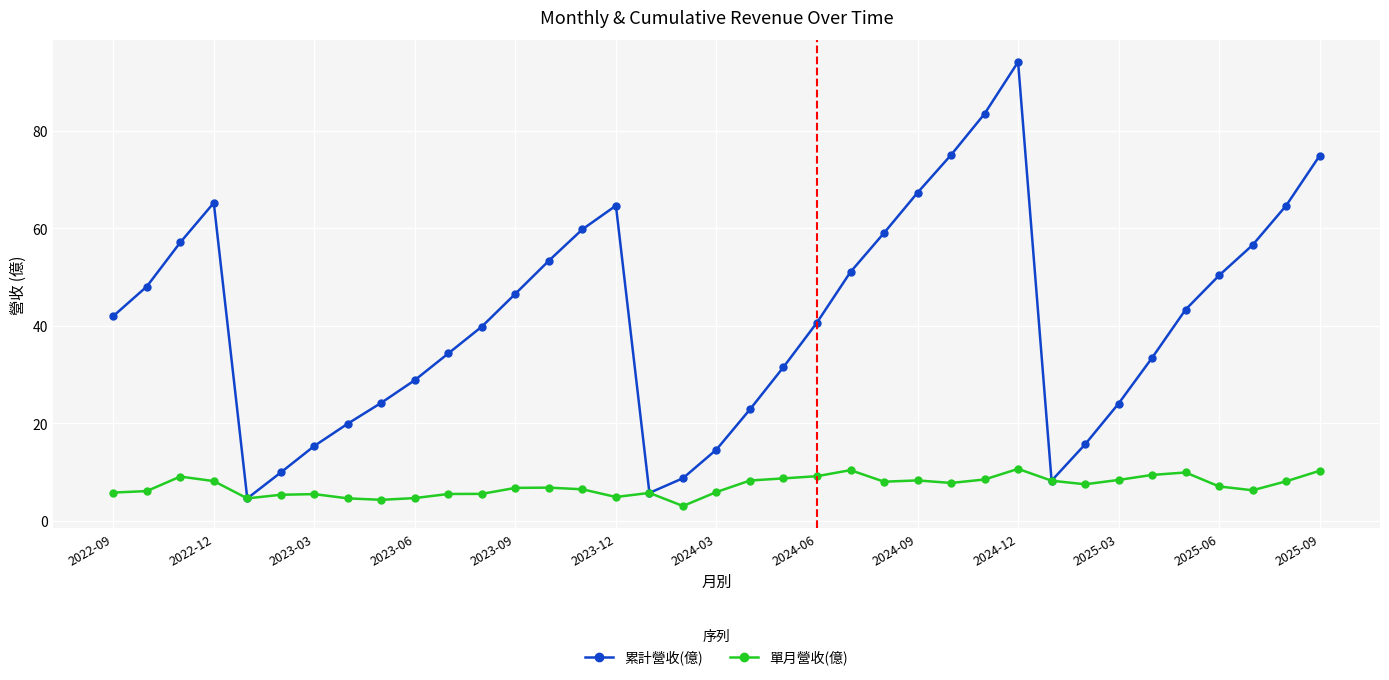

What is the maximum value shown in the chart?

94.1